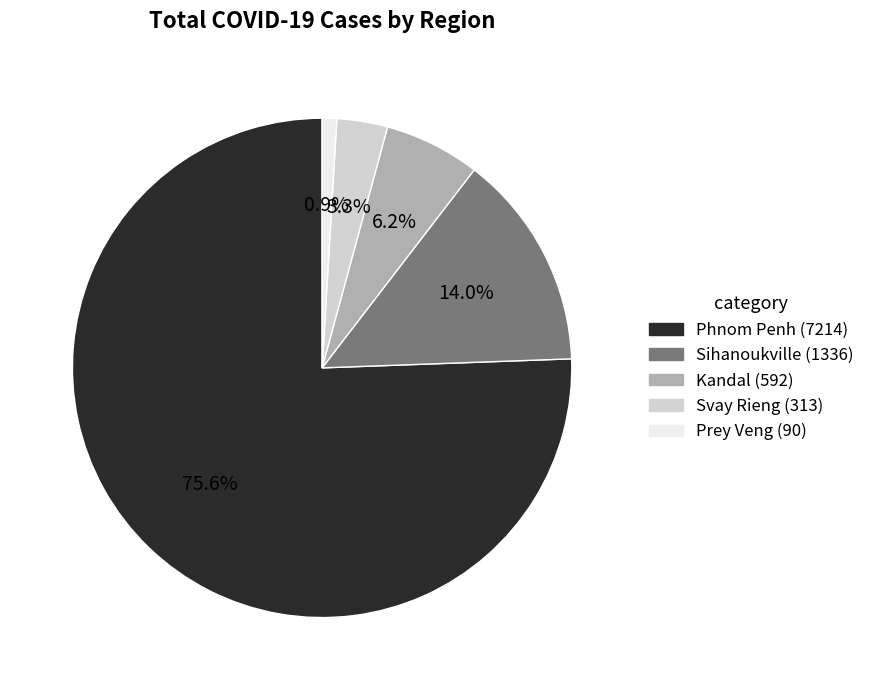

Which category has the biggest portion of the pie?

Phnom Penh